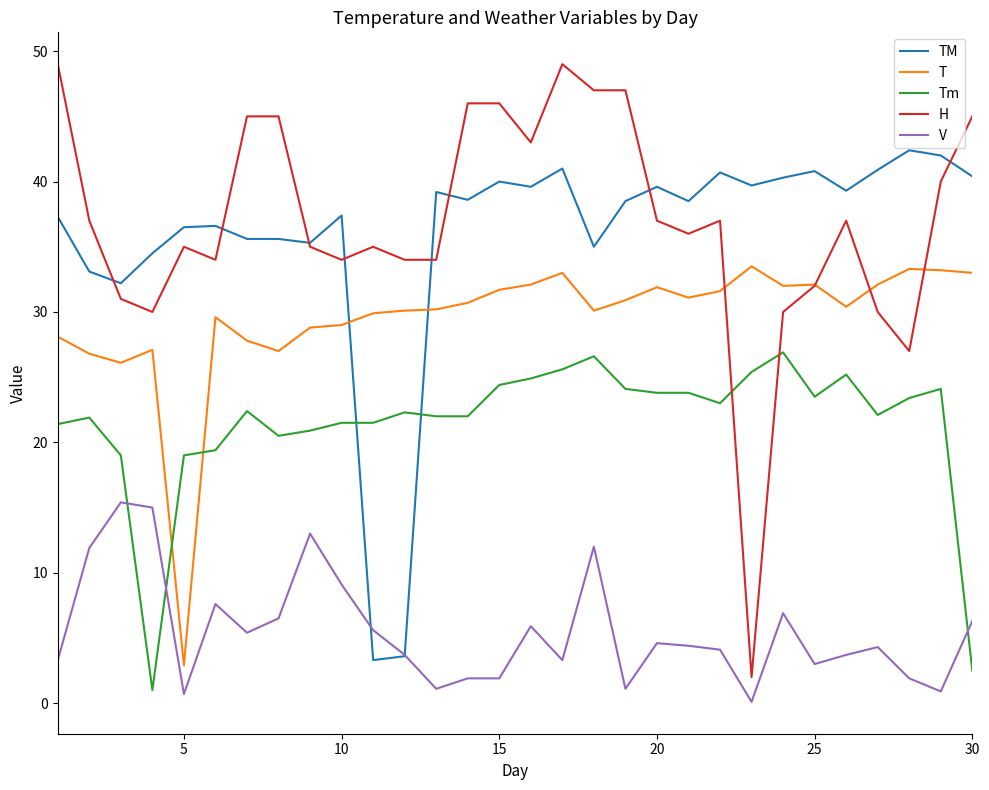

Rank the series by their maximum value, from highest to lowest.

H, TM, T, Tm, V